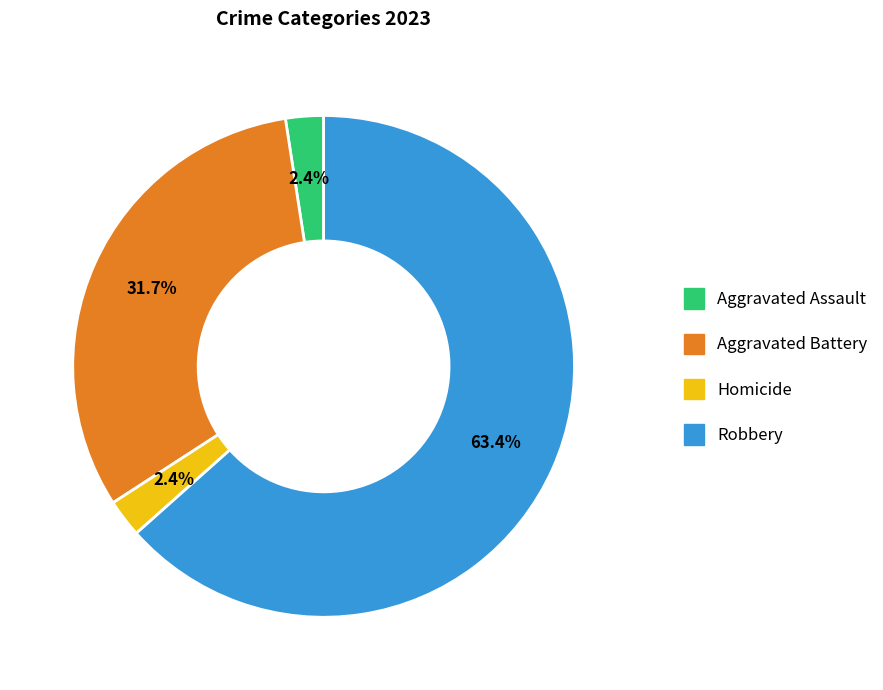

Does any single category account for the majority?

Yes